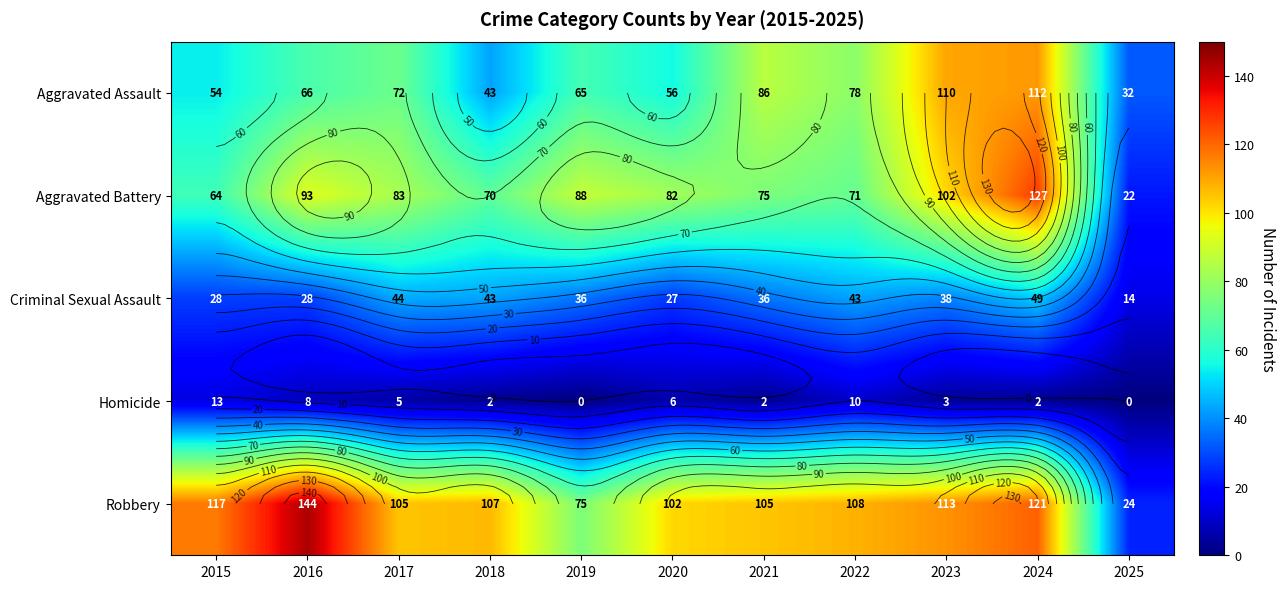

What is the difference between the maximum and minimum values in the Criminal Sexual Assault series?

35